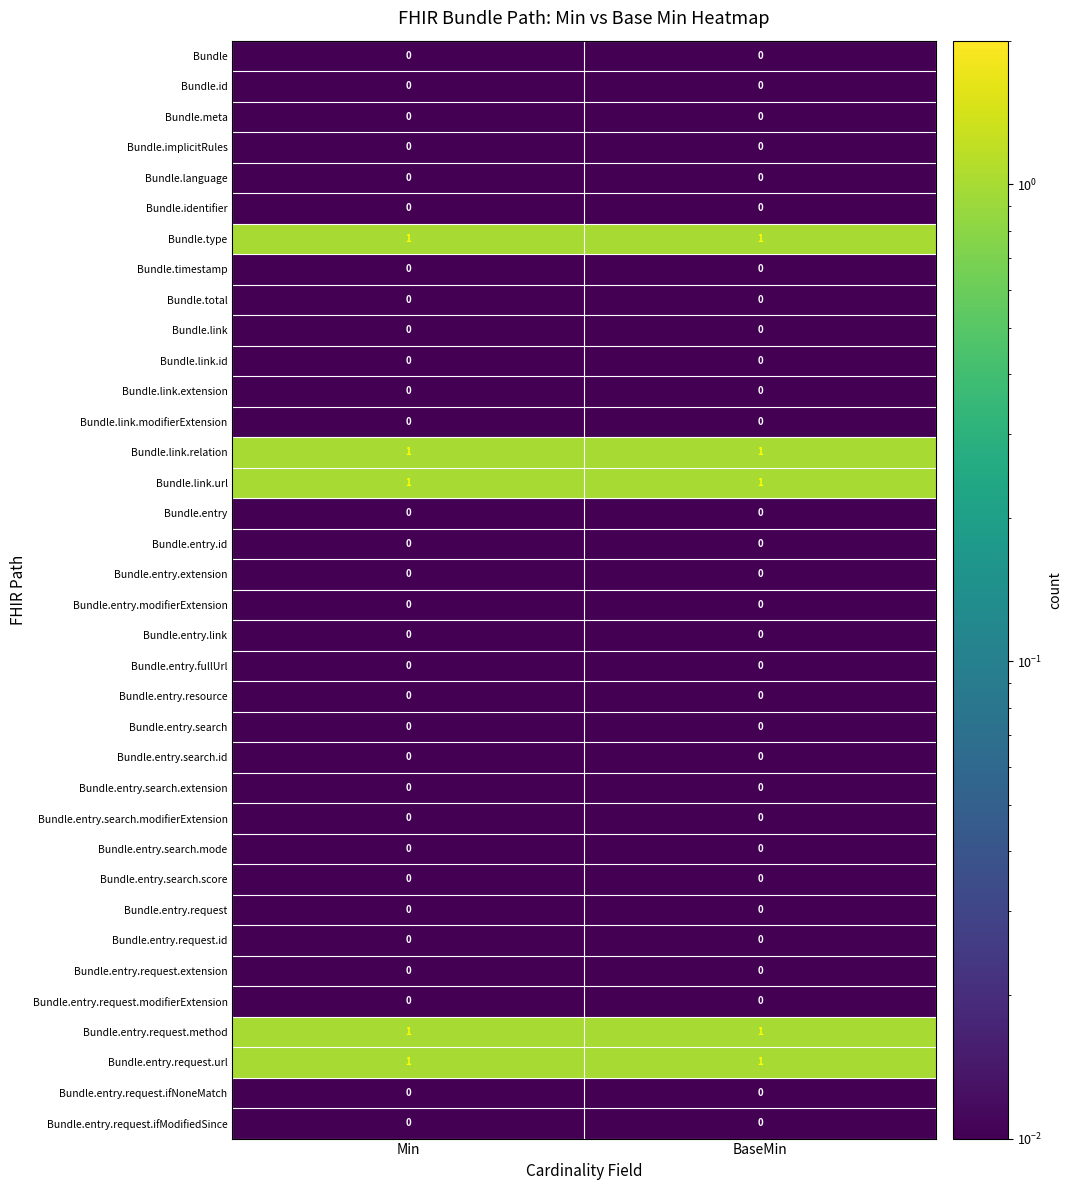

Is it true that Bundle.link.relation equals 1 at Min?

True